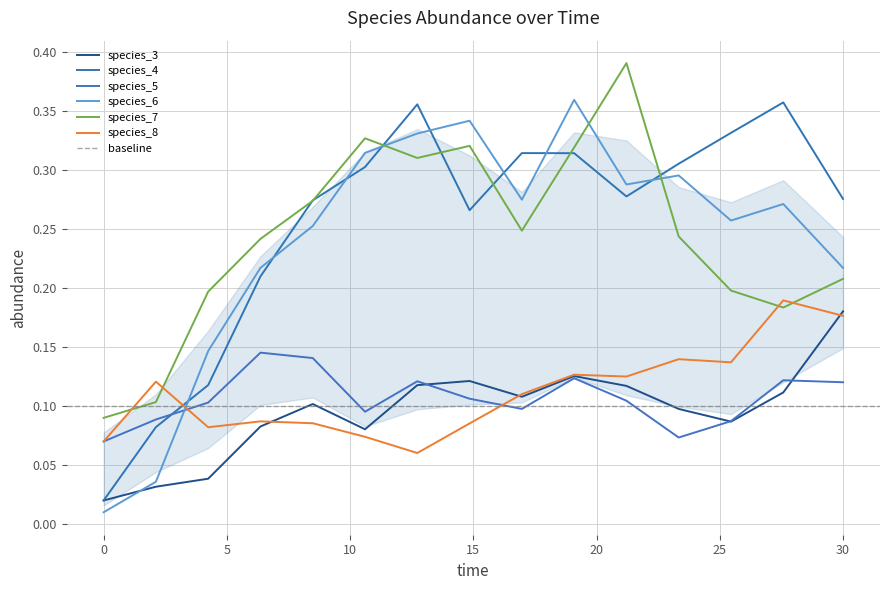

True or false: species_8 has more than 1 interior local peaks.

True